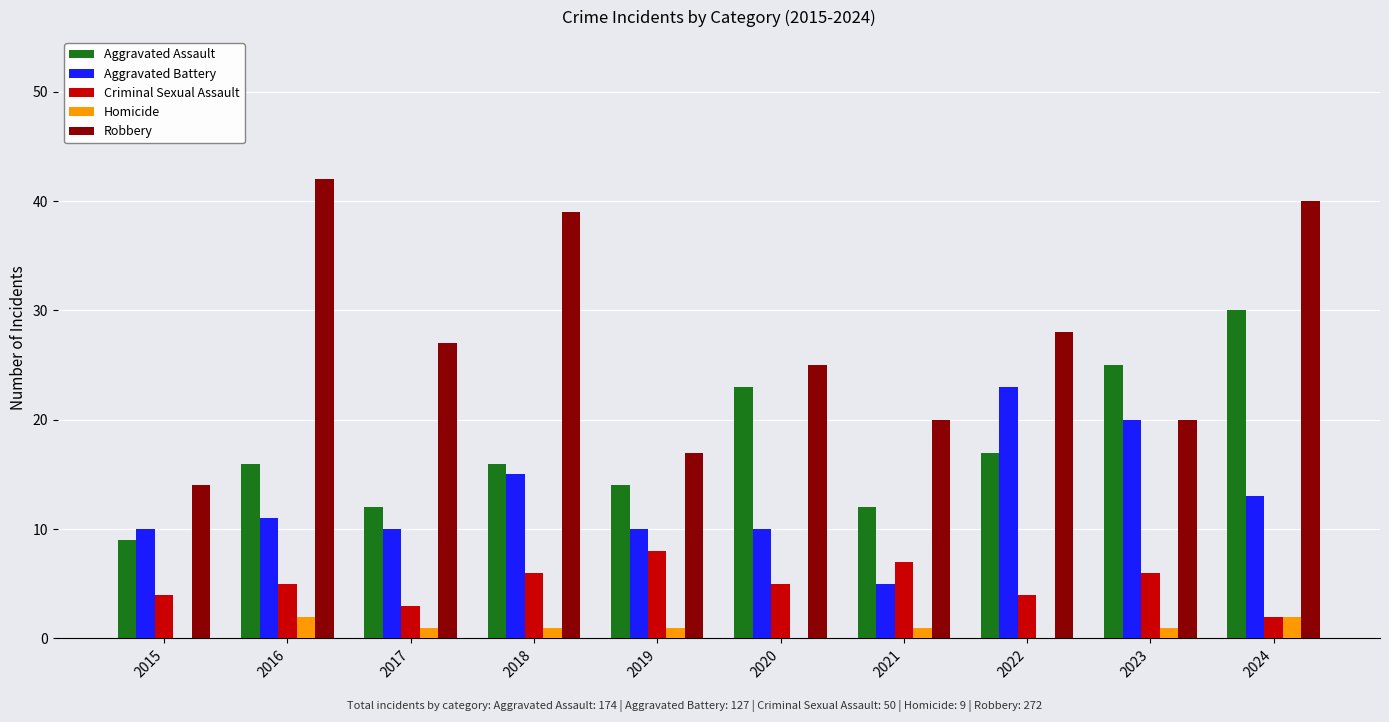

The value of Criminal Sexual Assault at 2019 is 8. True or false?

True